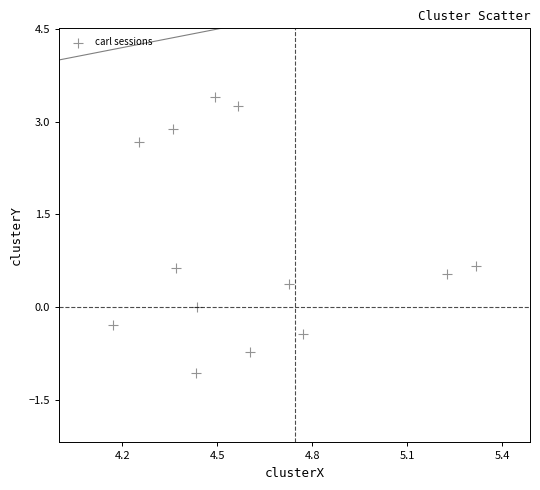

What is the range of Y values (max minus min)?

4.5